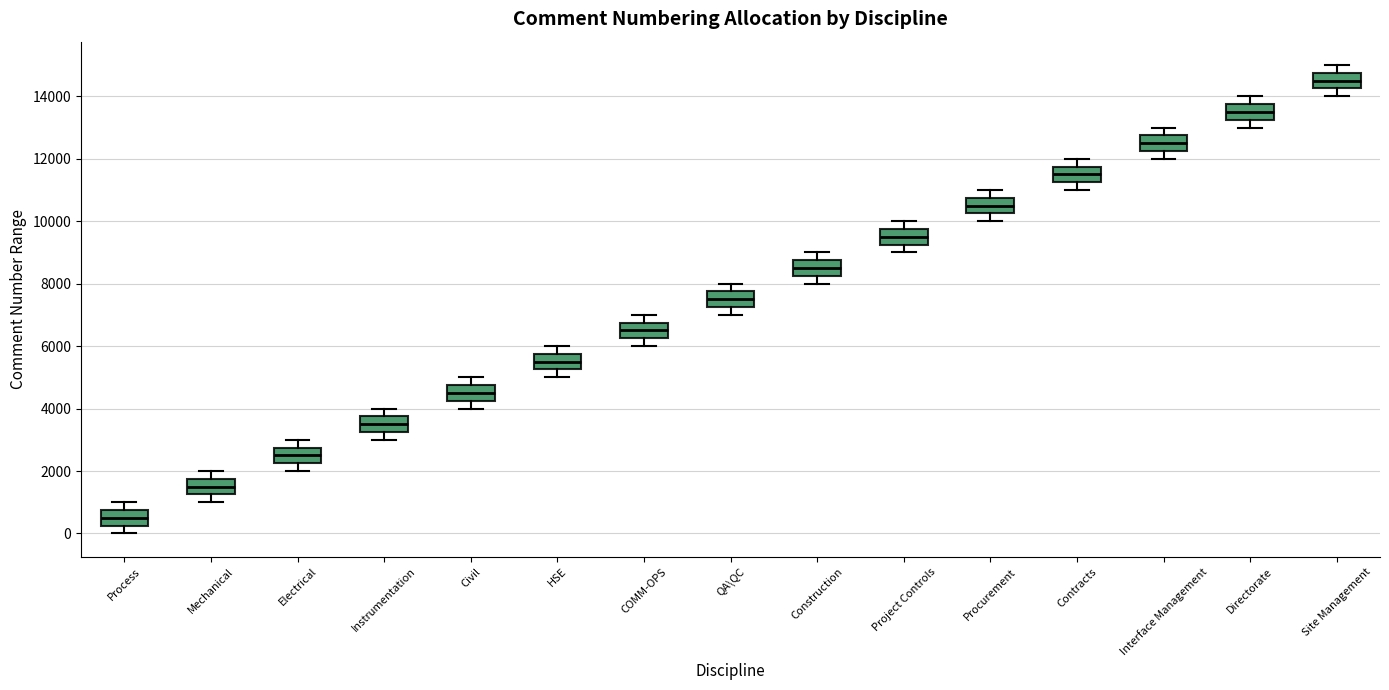

Reading left to right, read every box against the y-axis: the position of its median line, the range the box covers, and the ends of its whiskers. The values are not printed on the chart, so give them approximately, as read against the axis.

Process: median 600, box 200 to 800, whiskers 0 to 1000
Mechanical: median 1600, box 1200 to 1800, whiskers 1000 to 2000
Electrical: median 2600, box 2200 to 2800, whiskers 2000 to 3000
Instrumentation: median 3600, box 3200 to 3800, whiskers 3000 to 4000
Civil: median 4600, box 4200 to 4800, whiskers 4000 to 5000
HSE: median 5600, box 5200 to 5800, whiskers 5000 to 6000
COMM-OPS: median 6600, box 6200 to 6800, whiskers 6000 to 7000
QA\QC: median 7600, box 7200 to 7800, whiskers 7000 to 8000
Construction: median 8600, box 8200 to 8800, whiskers 8000 to 9000
Project Controls: median 9600, box 9200 to 9800, whiskers 9000 to 10000
Procurement: median 10600, box 10200 to 10800, whiskers 10000 to 11000
Contracts: median 11600, box 11200 to 11800, whiskers 11000 to 12000
Interface Management: median 12600, box 12200 to 12800, whiskers 12000 to 13000
Directorate: median 13600, box 13200 to 13800, whiskers 13000 to 14000
Site Management: median 14600, box 14200 to 14800, whiskers 14000 to 15000